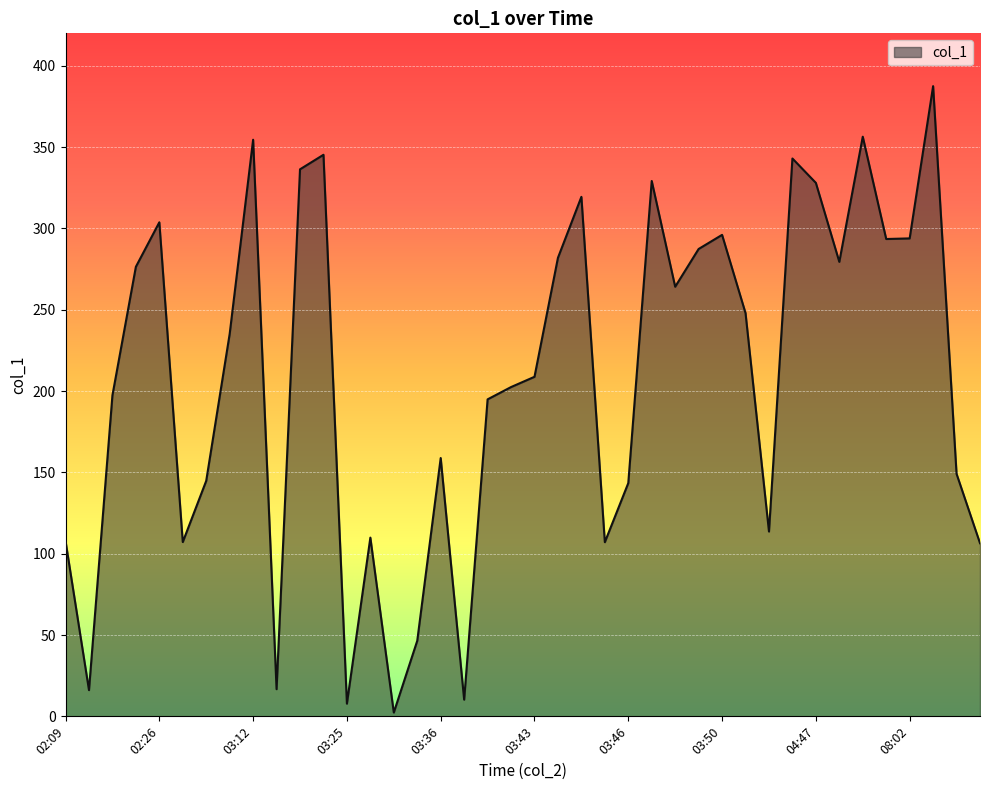

Does the chart display data point markers on the line(s)?

No